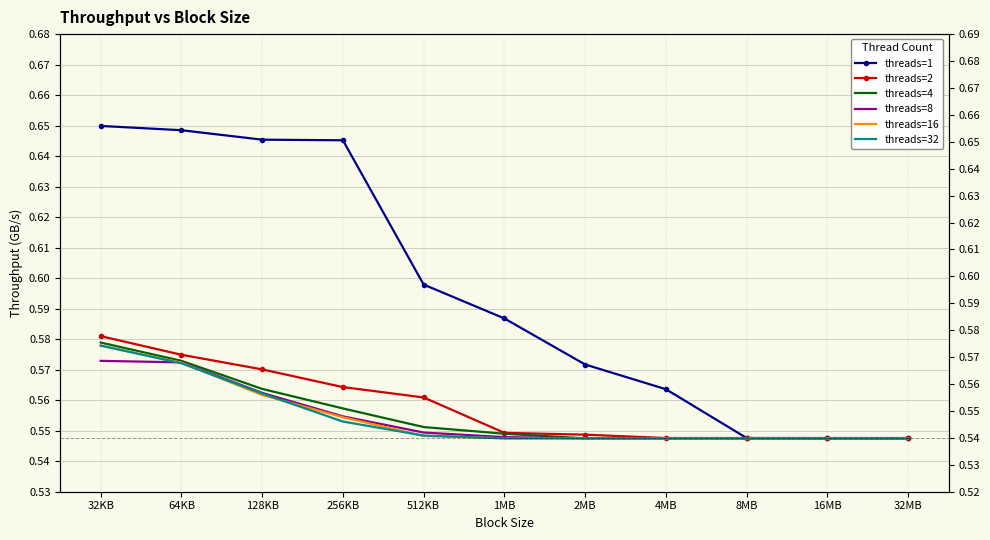

At which label is threads=2 closest to 0?

16MB